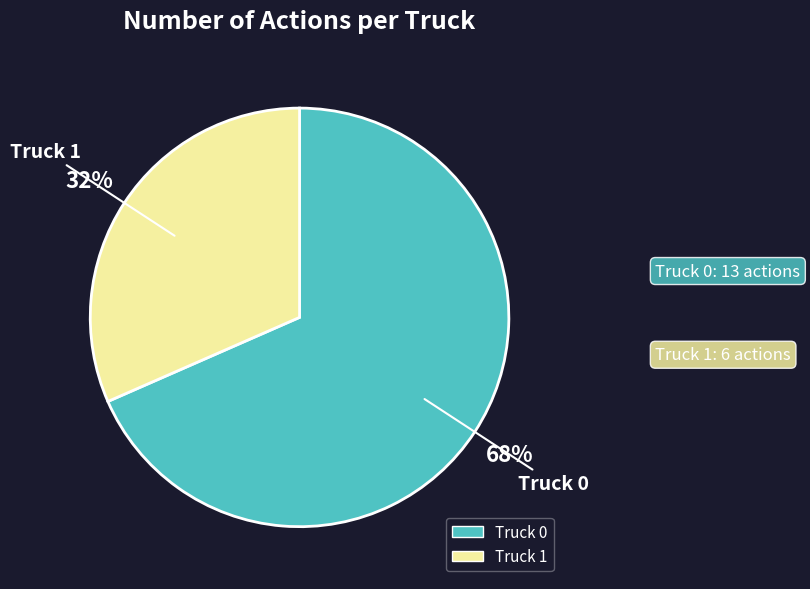

Approximately how many times larger is the value at Truck 1 compared to Truck 0?

0.5